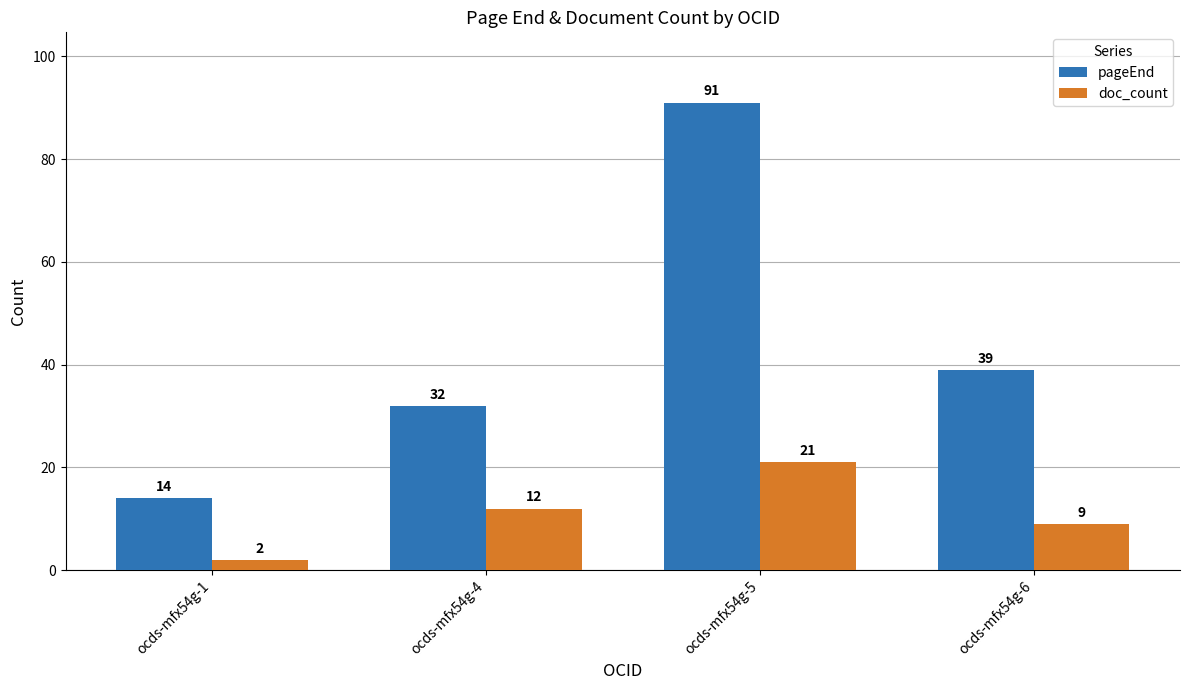

Rank the series by their maximum value, from highest to lowest.

pageEnd, doc_count